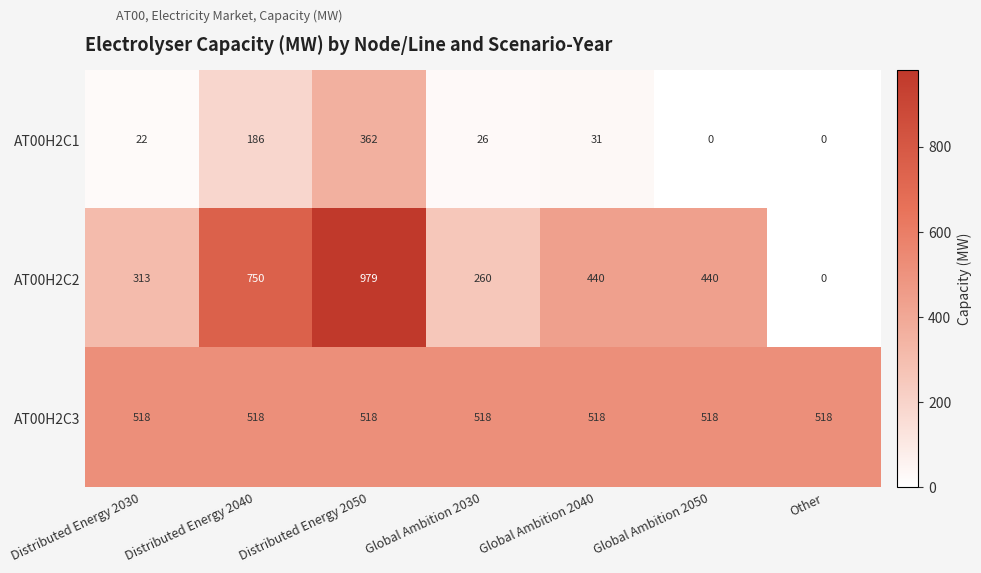

How many series are shown in this chart?

3